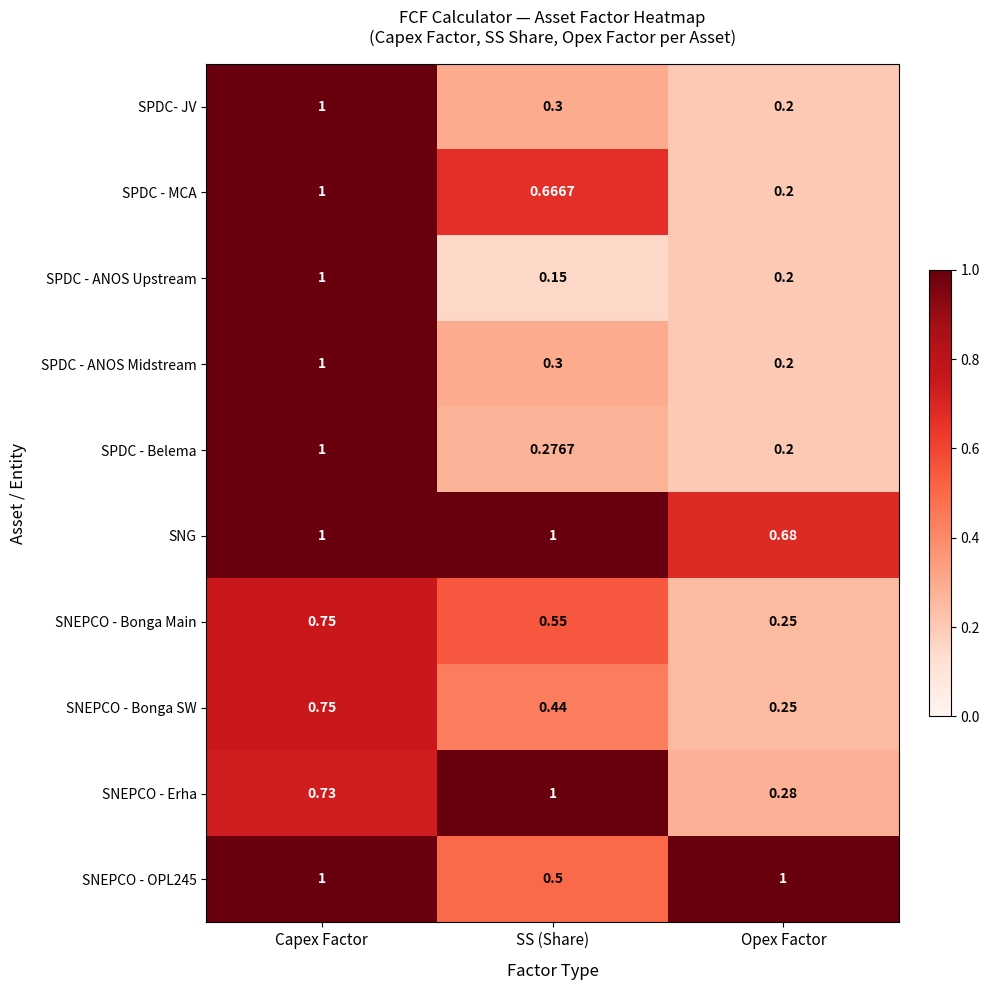

Which series has the largest range (max minus min)?

SPDC - ANOS Upstream